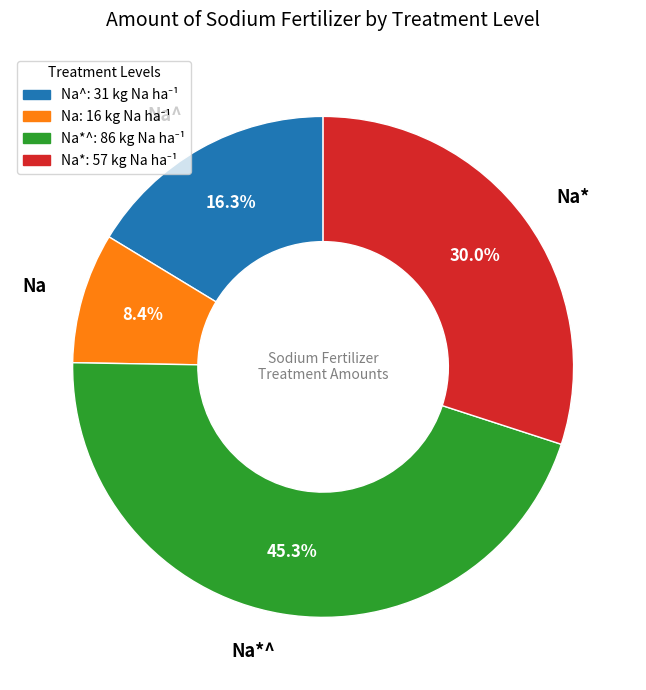

Does any single category account for the majority?

No